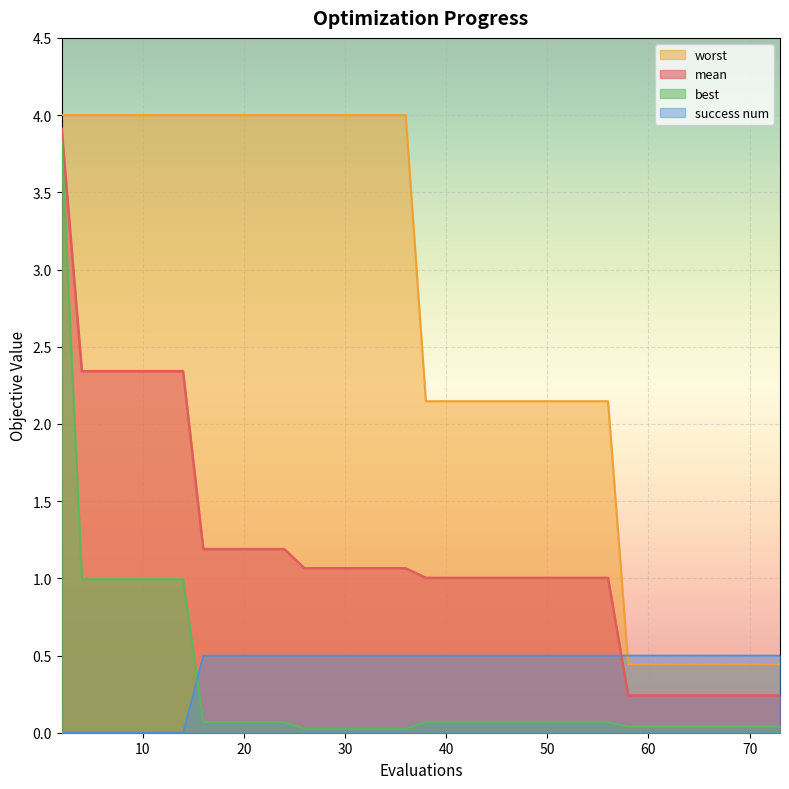

True or false: best and worst cross at least once.

False